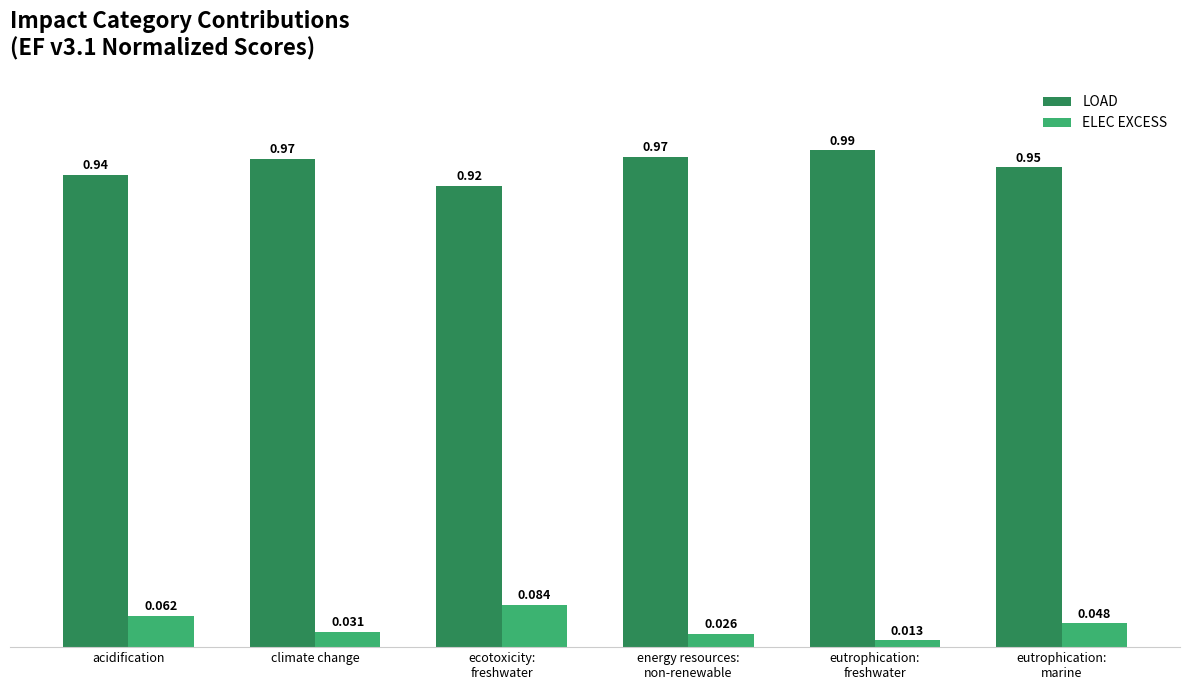

What are all the series names shown in the legend?

LOAD, ELEC EXCESS